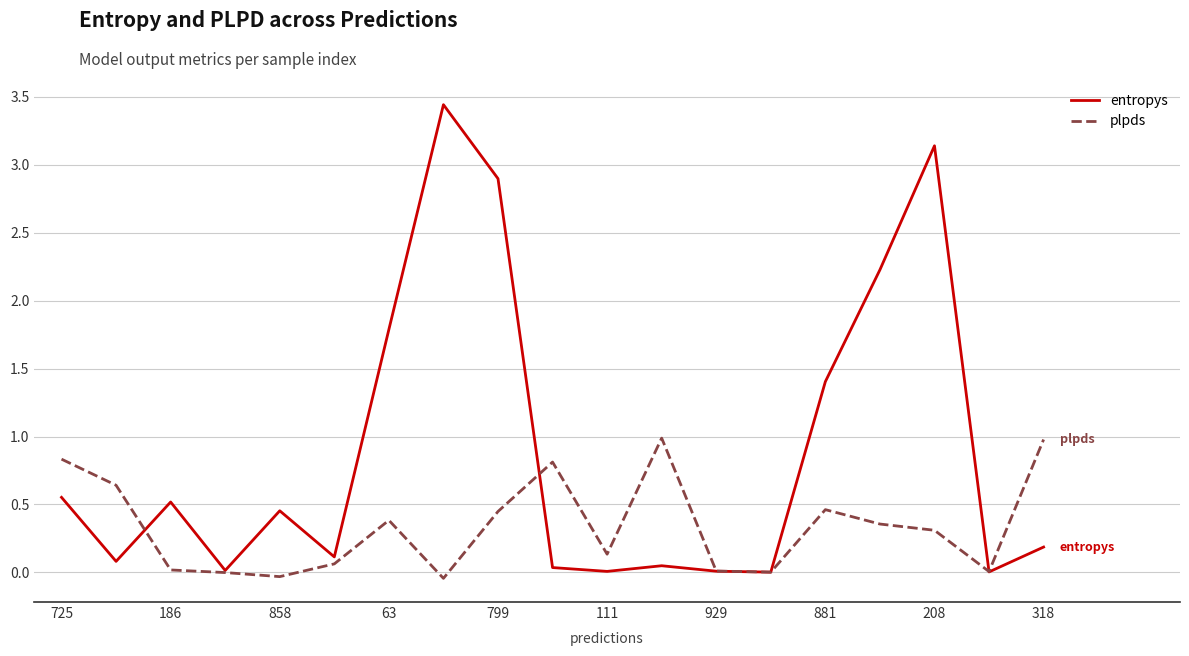

Which series has the largest range (max minus min)?

entropys